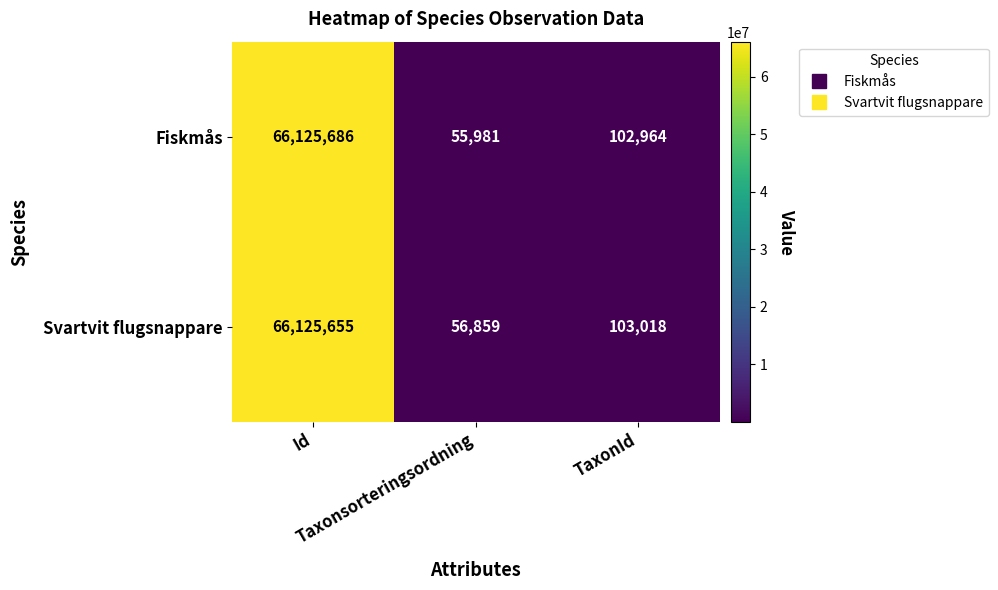

Which series has the widest spread of values?

Fiskmås